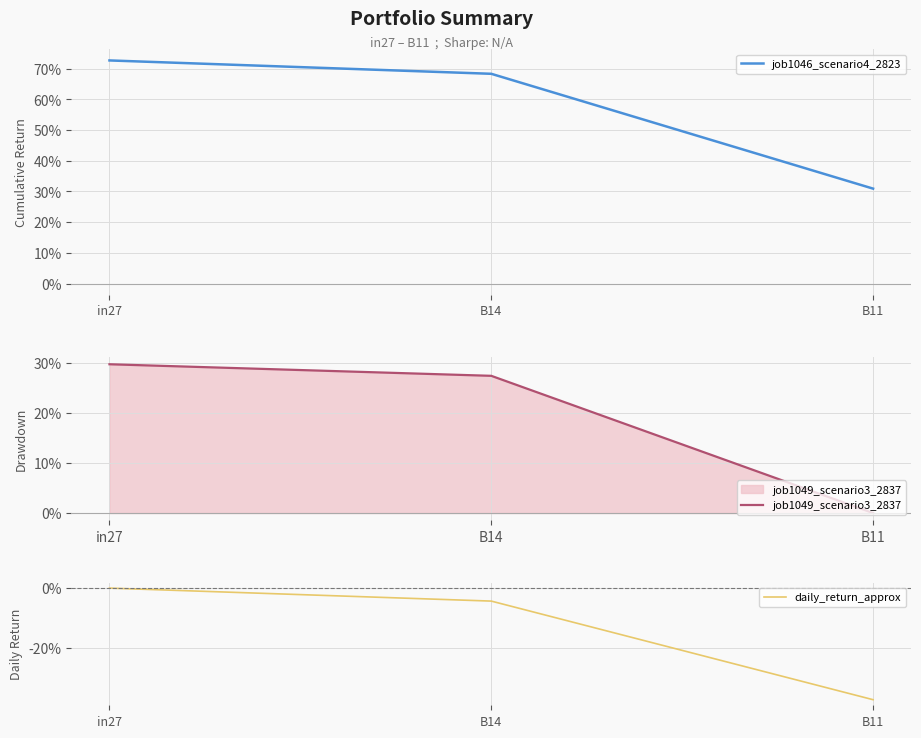

The job1049_scenario3_2837 series shows 0.3 at in27. True or false?

True